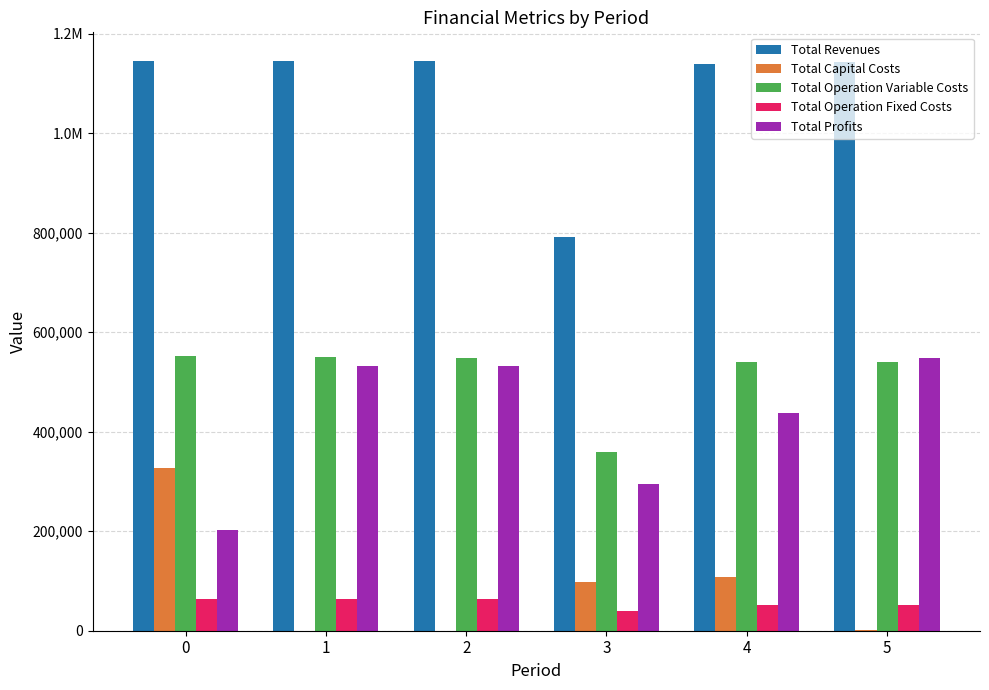

What are all the series names shown in the legend?

Total Revenues, Total Capital Costs, Total Operation Variable Costs, Total Operation Fixed Costs, Total Profits